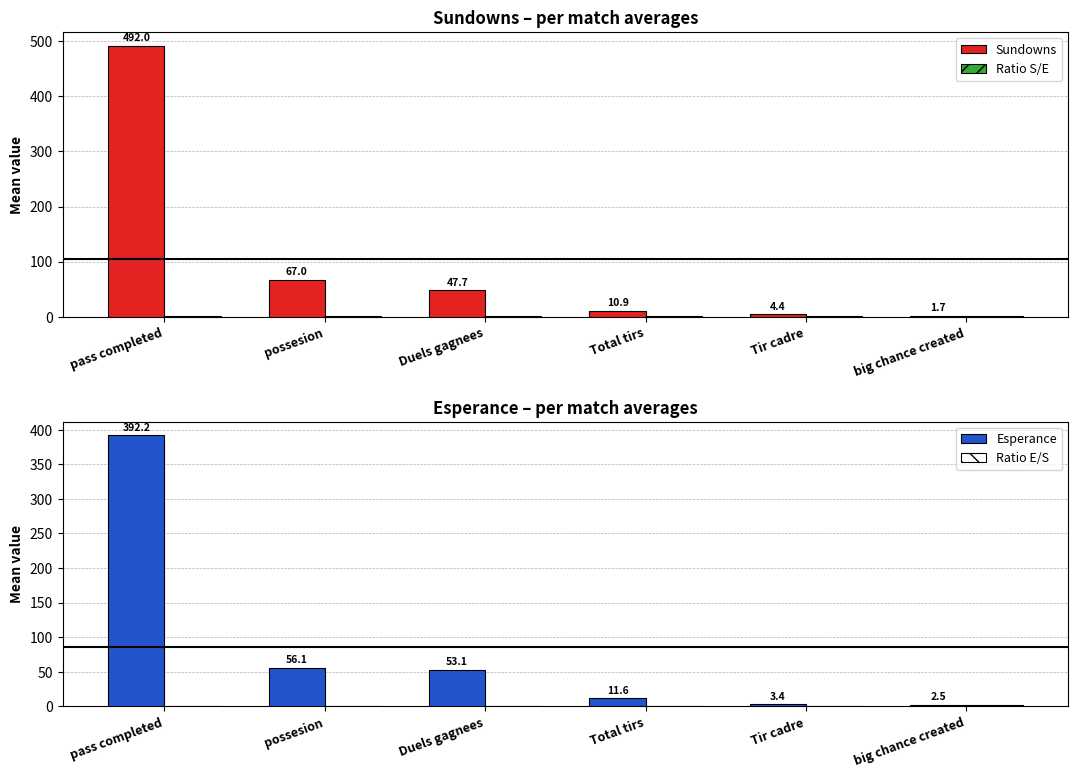

How many data points does each series have?

6